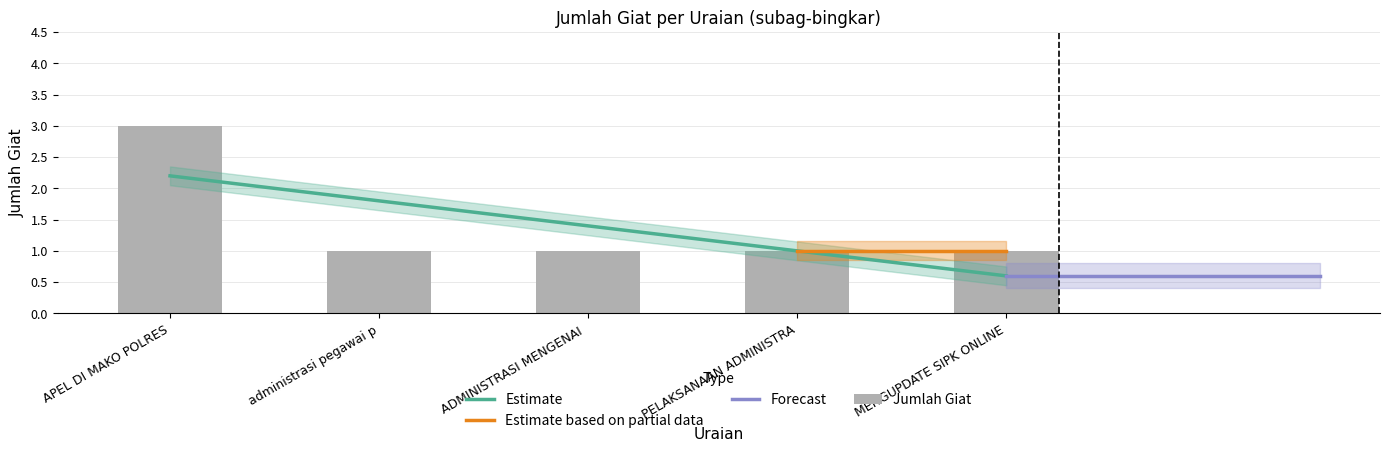

What is the ratio of the value at administrasi pegawai p to the value at ADMINISTRASI MENGENAI?

1.0